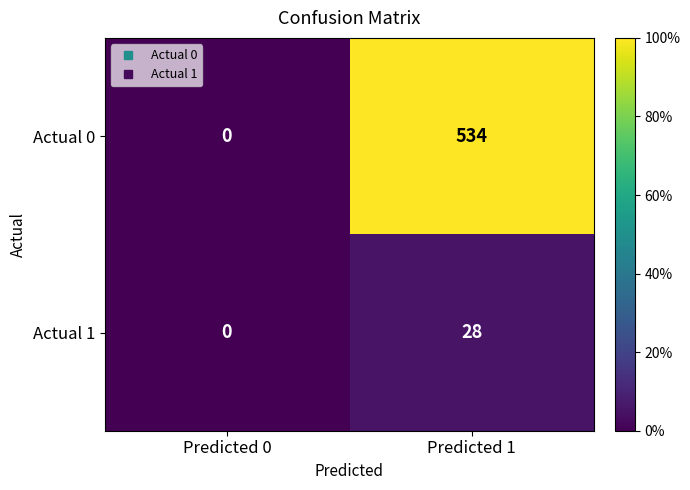

True or false: Actual 1 has a value of 44 at Predicted 1.

False